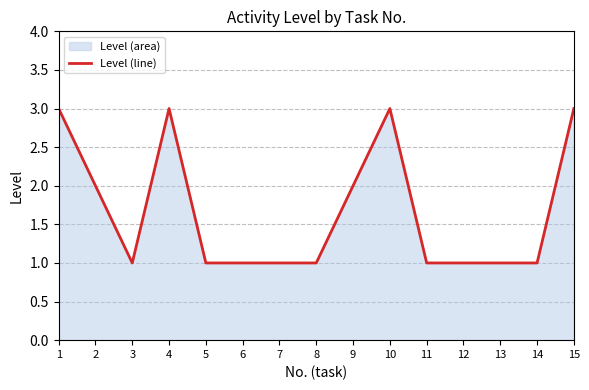

How many lines are shown in the chart?

1